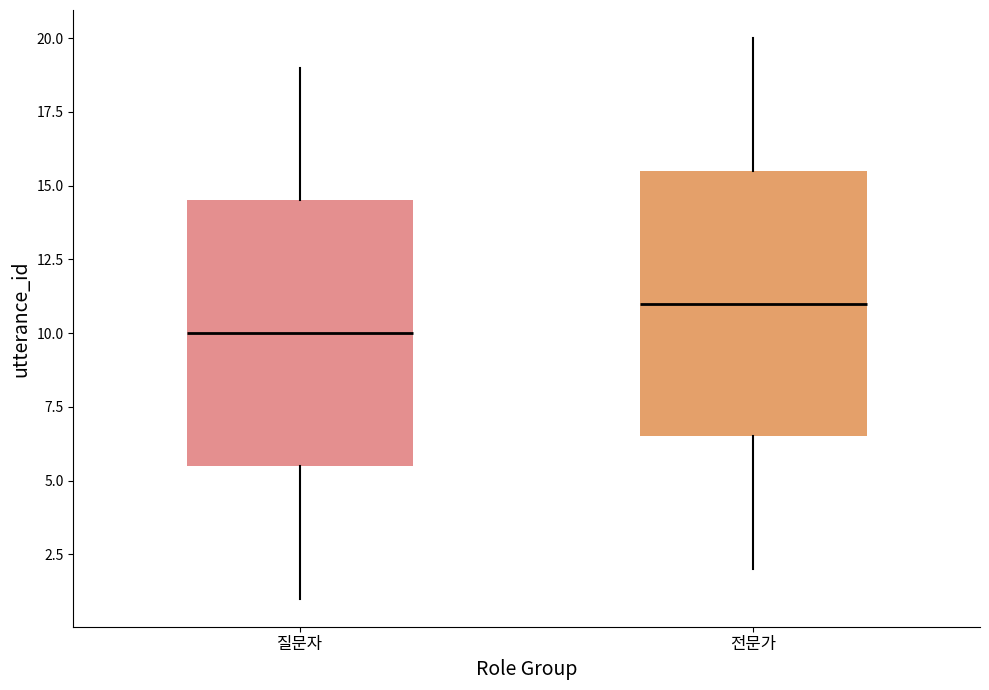

Where does the upper whisker of the box for 질문자 end on the y-axis? The values are not printed on the chart, so give them approximately, as read against the axis.

19.0